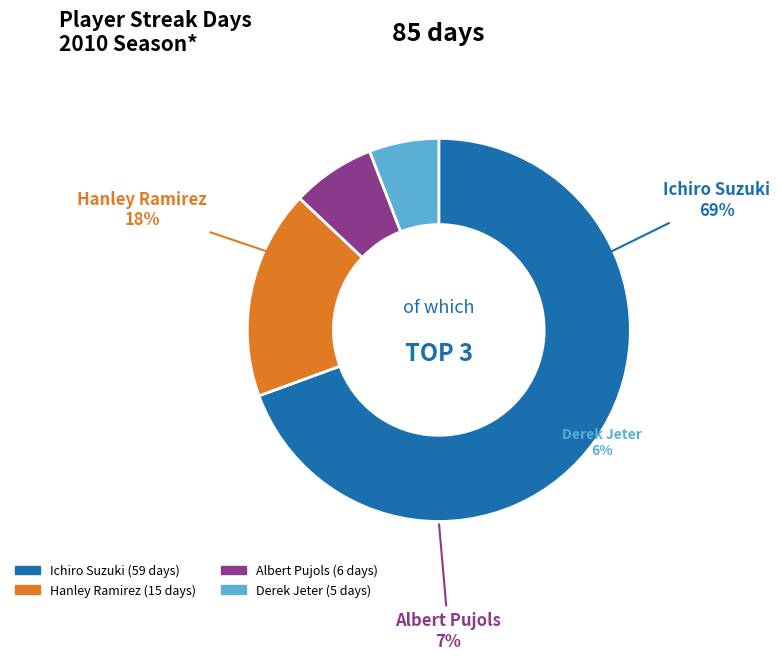

Which slice is the smallest?

Derek Jeter